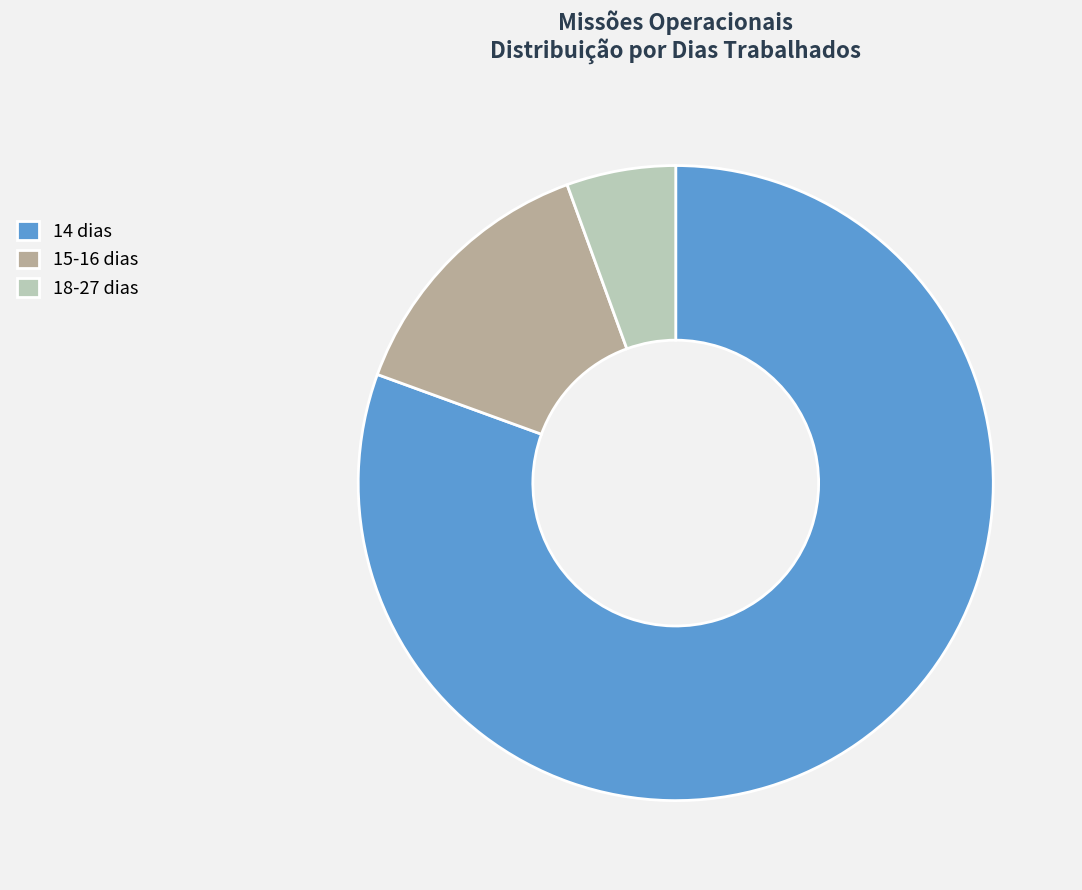

How many slices are in this pie chart?

3